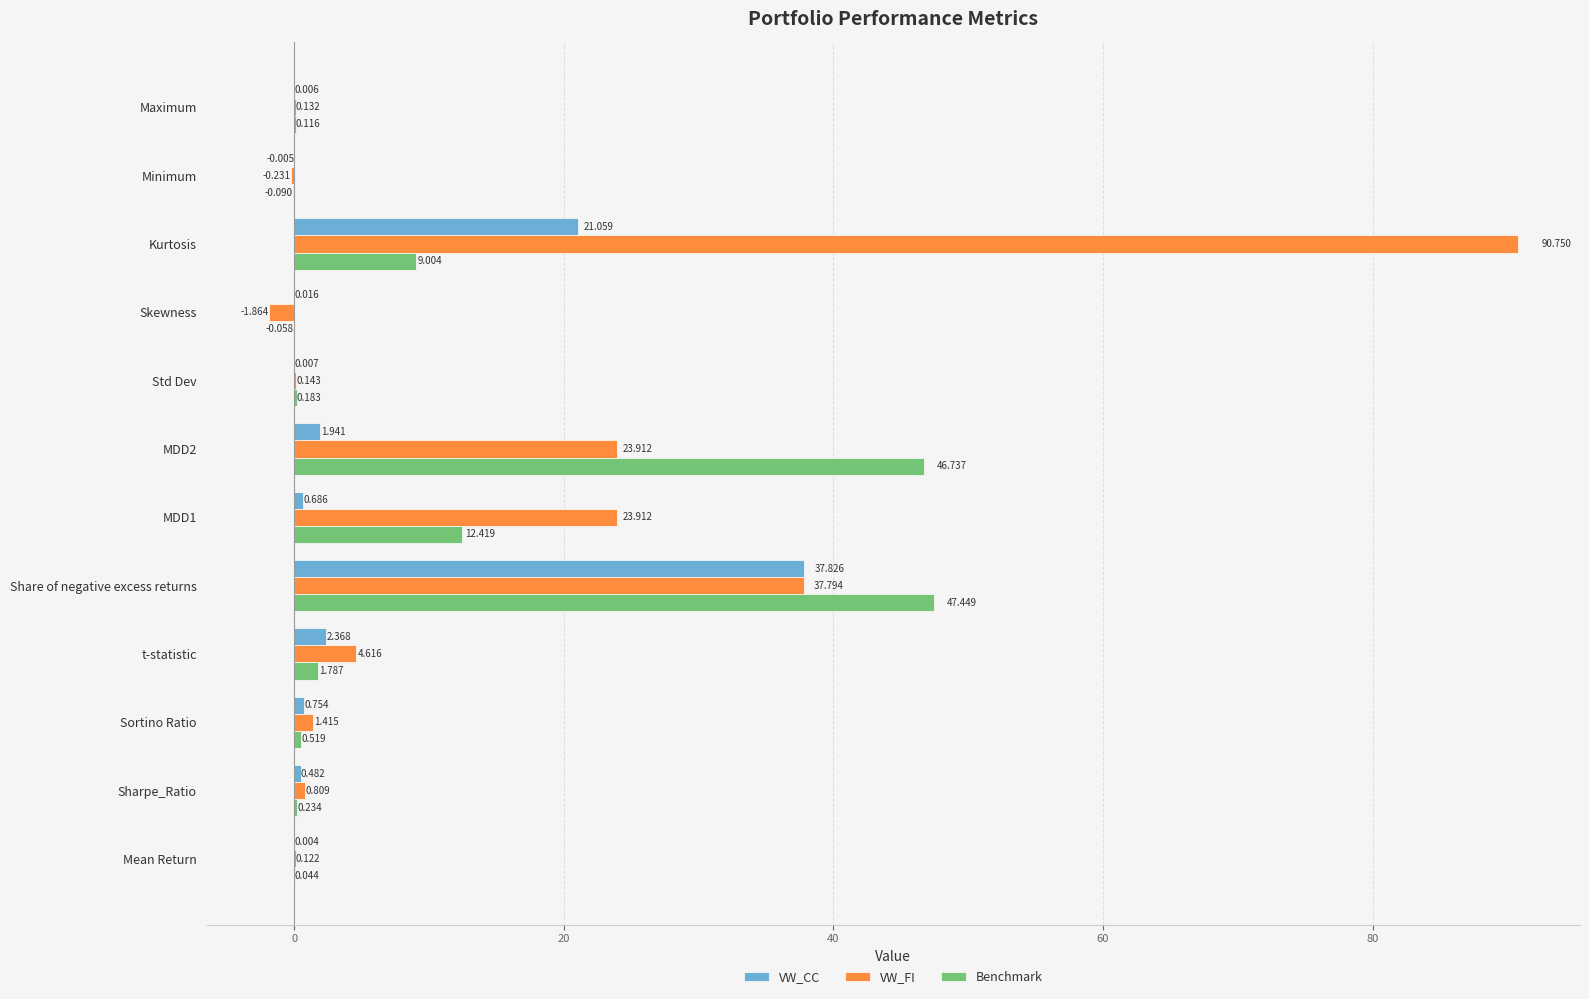

At which category is the sum across all series the highest?

Share of negative excess returns